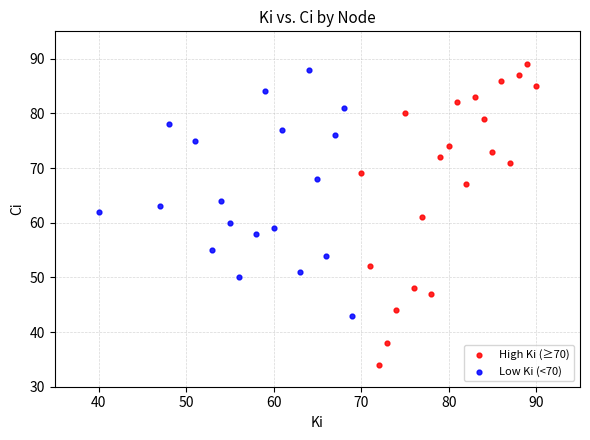

Which series reaches the minimum Y coordinate?

High Ki (≥70)